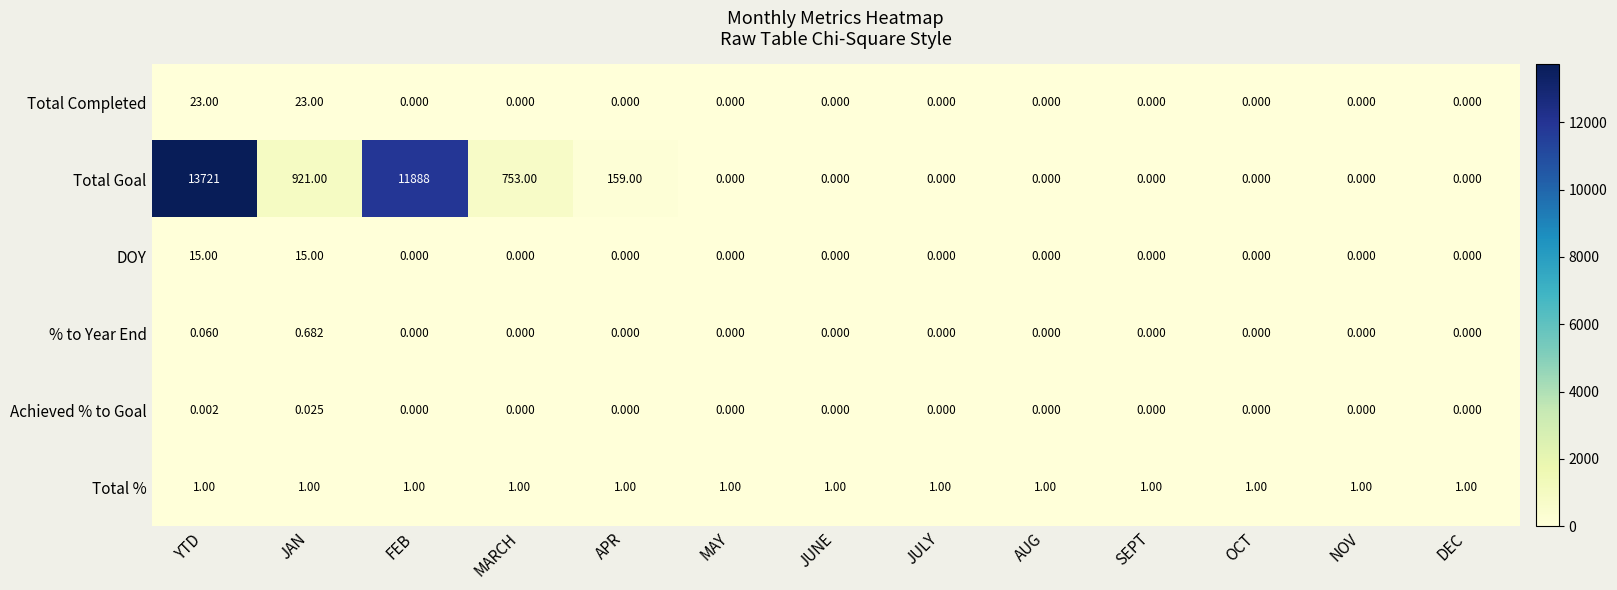

List the series in order of their peak value, lowest first.

Achieved % to Goal, % to Year End, Total %, DOY, Total Completed, Total Goal